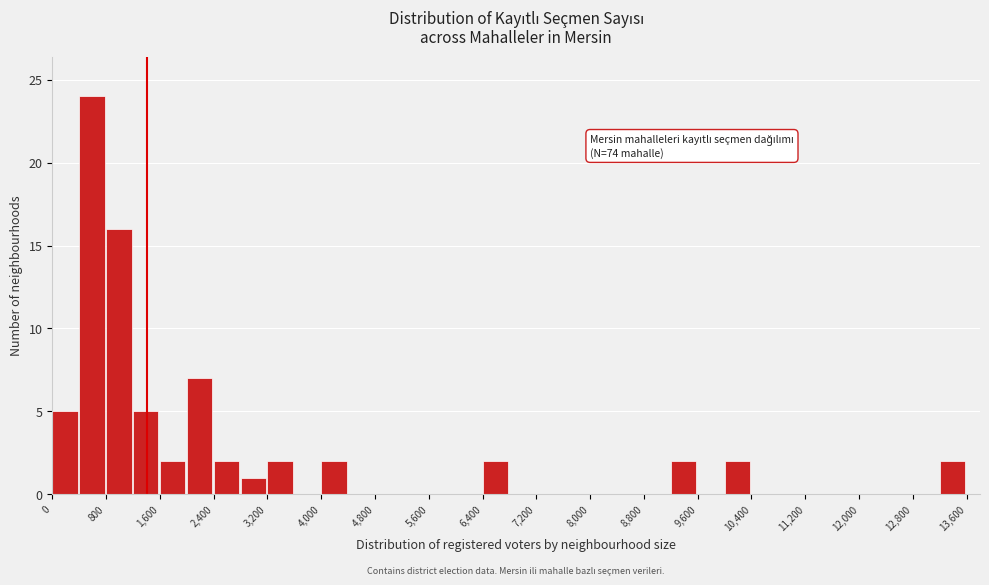

Over which range of the x-axis is the bar tallest?

400 to 800